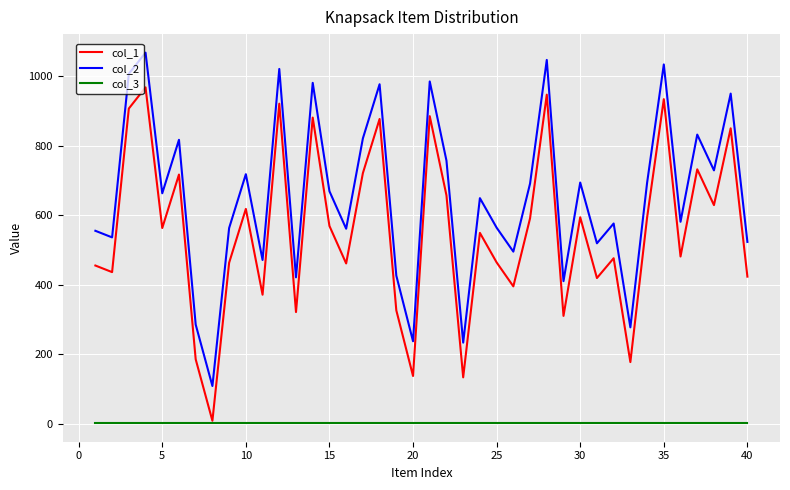

Rank the series by their maximum value, from lowest to highest.

col_3, col_1, col_2